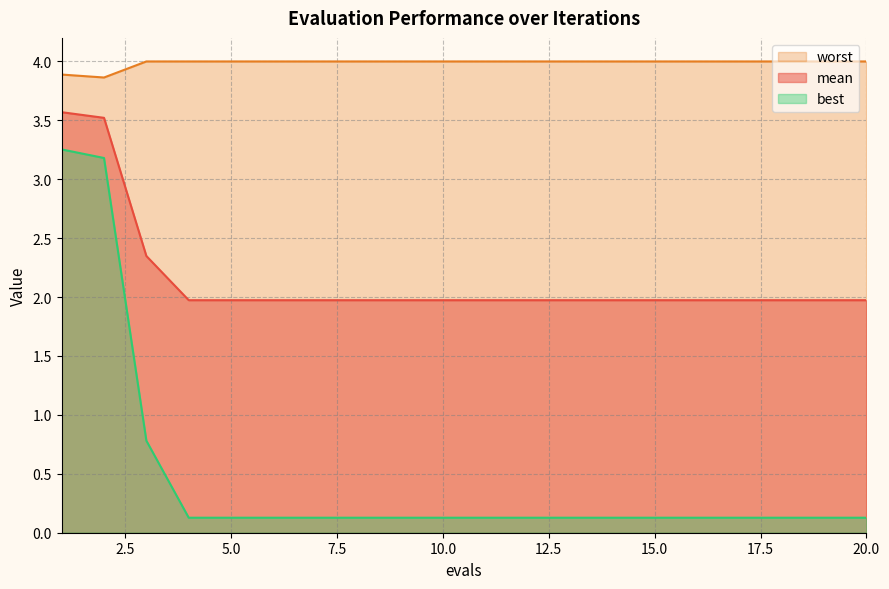

List the labels in order of mean value, smallest first.

4, 5, 6, 7, 8, 9, 10, 11, 12, 13, 14, 15, 16, 17, 18, 19, 20, 3, 2, 1